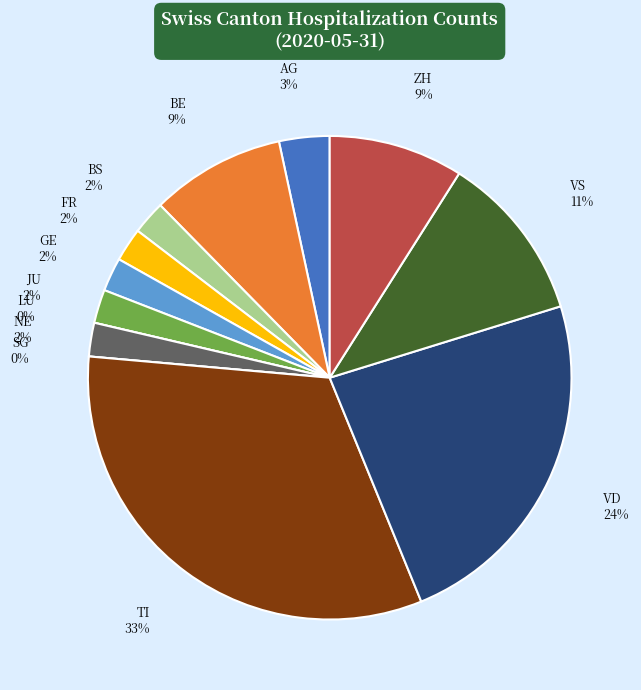

Which has a higher value, FR or LU?

FR